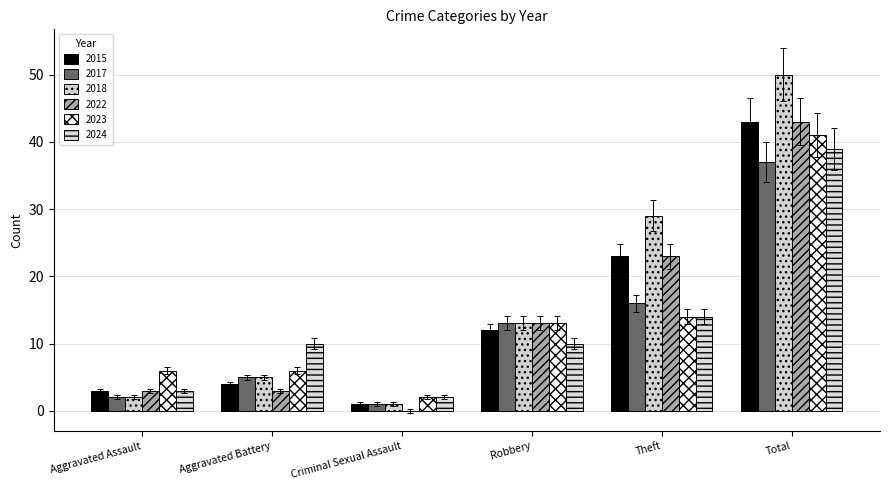

Are the bars grouped side by side (vs. stacked)?

Yes